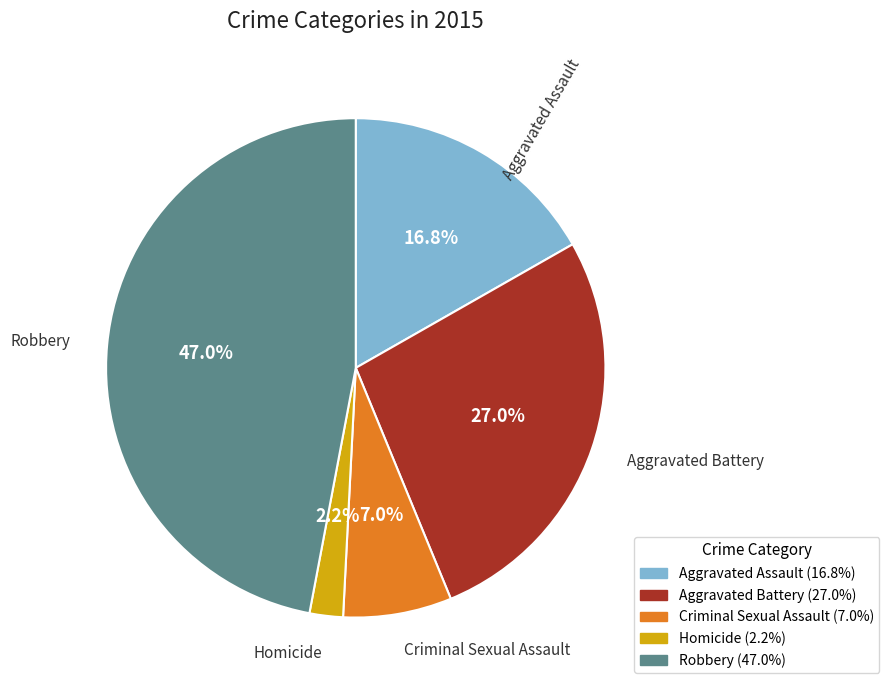

To the nearest percent, what is the difference between the largest and smallest slice percentages?

45%